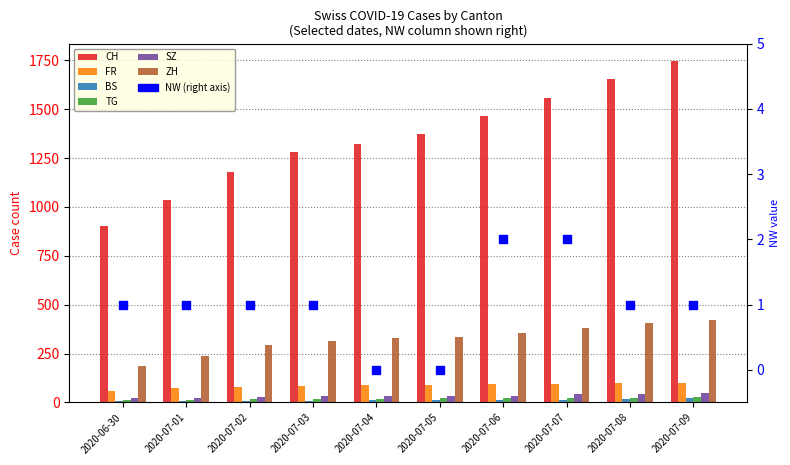

Which series reaches the minimum Y coordinate?

BS